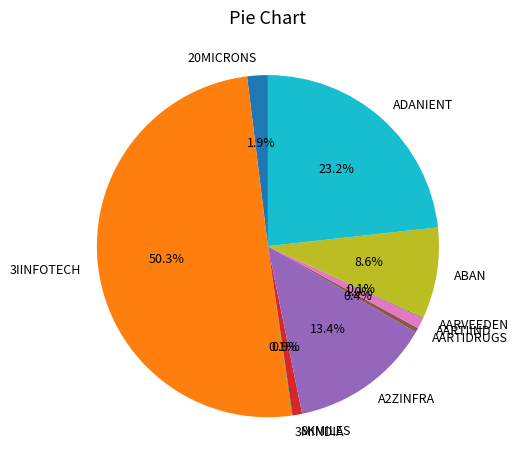

What is the largest slice in the pie chart?

3IINFOTECH